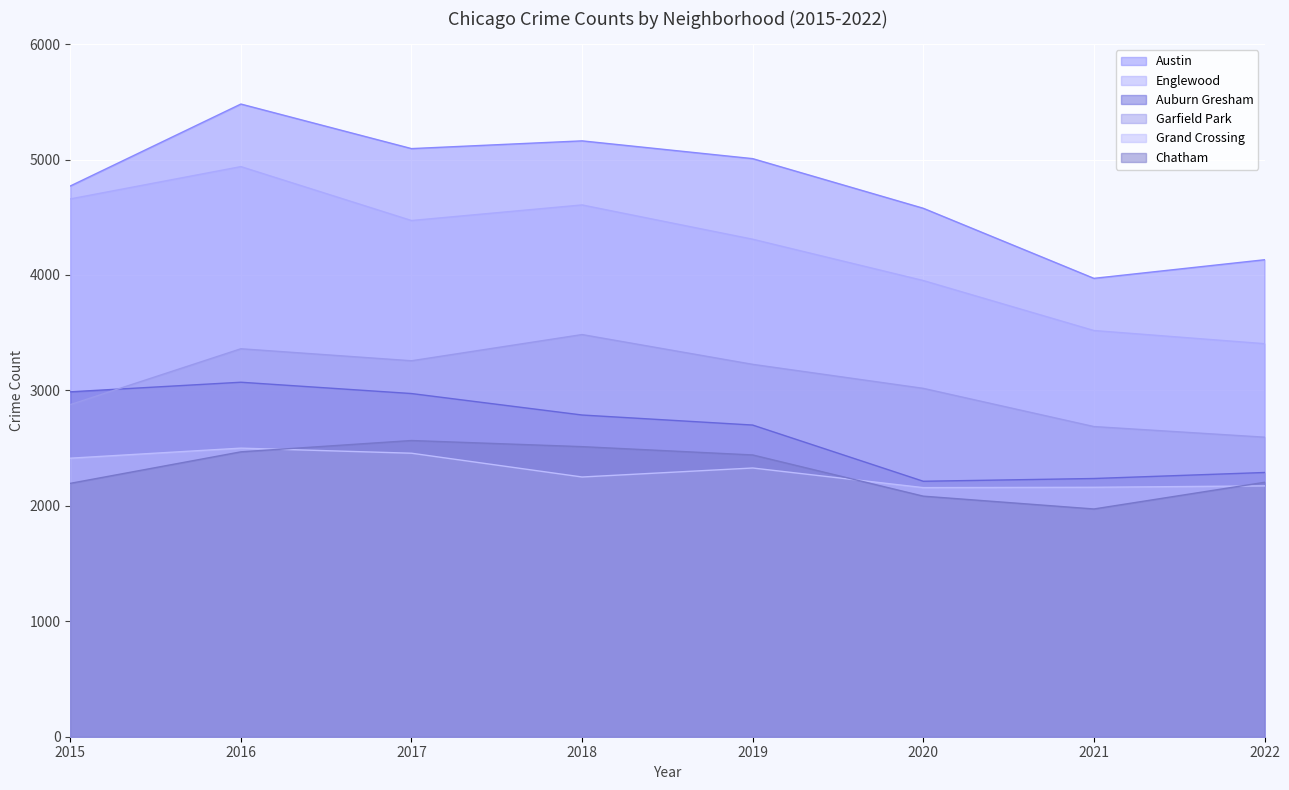

Between 2021 and 2022, which is larger?

2022